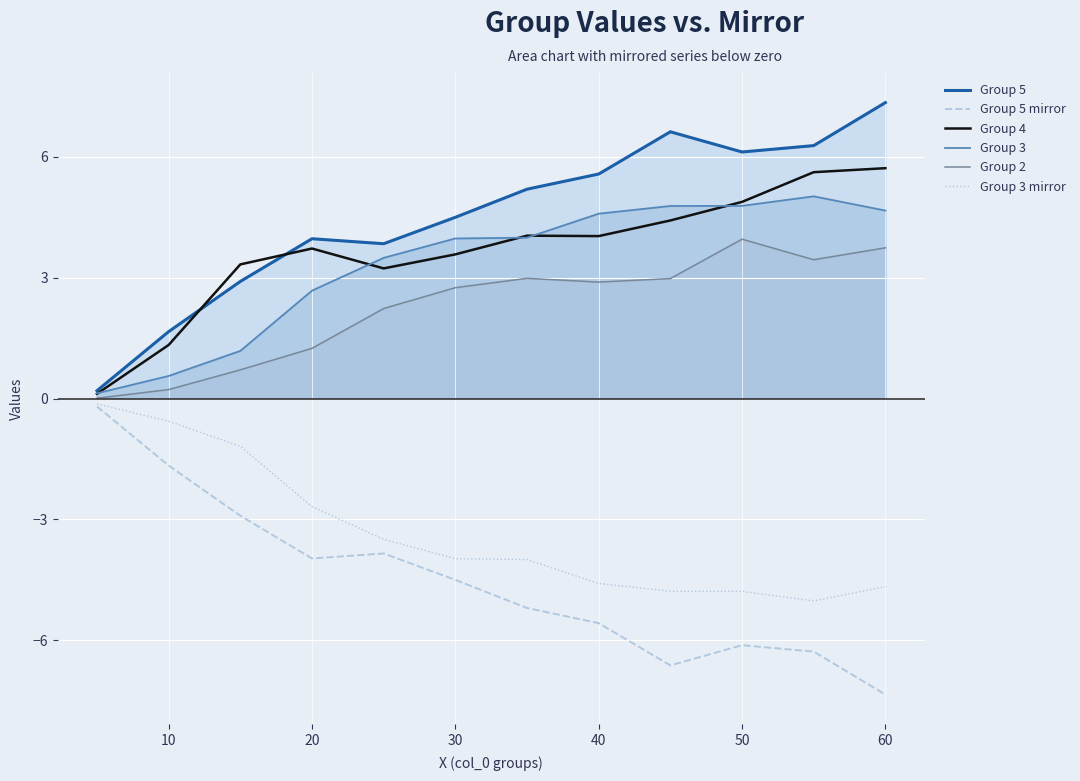

Count the number of data series in this chart.

6